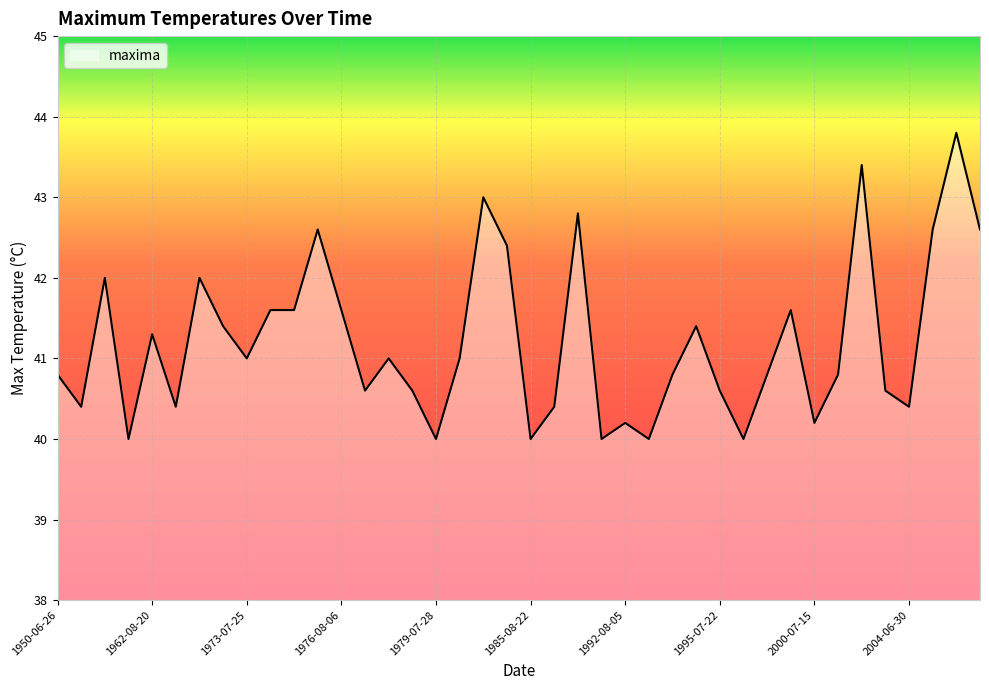

What is the smallest value displayed?

40.0